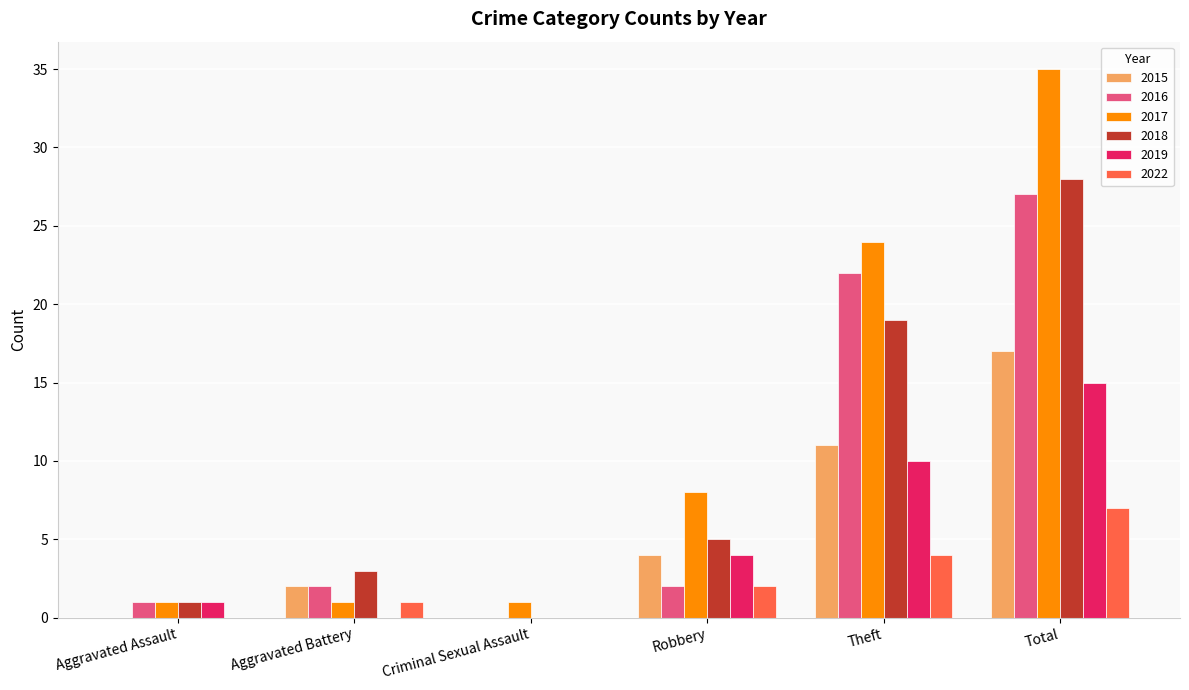

Which series has the largest total across all categories?

2017